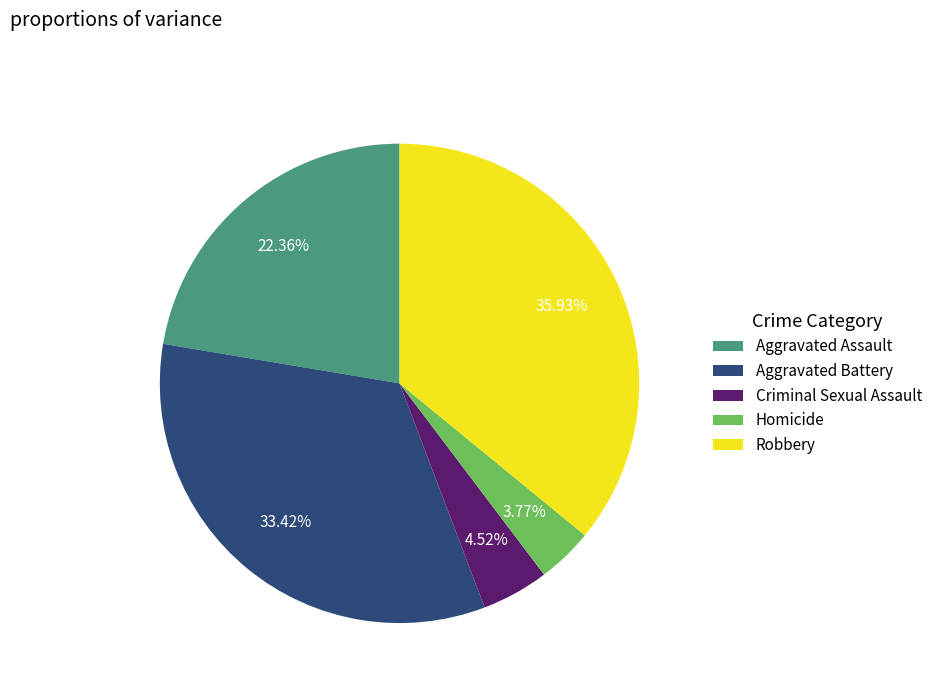

What percentage is the Aggravated Battery slice, to the nearest percent?

33%